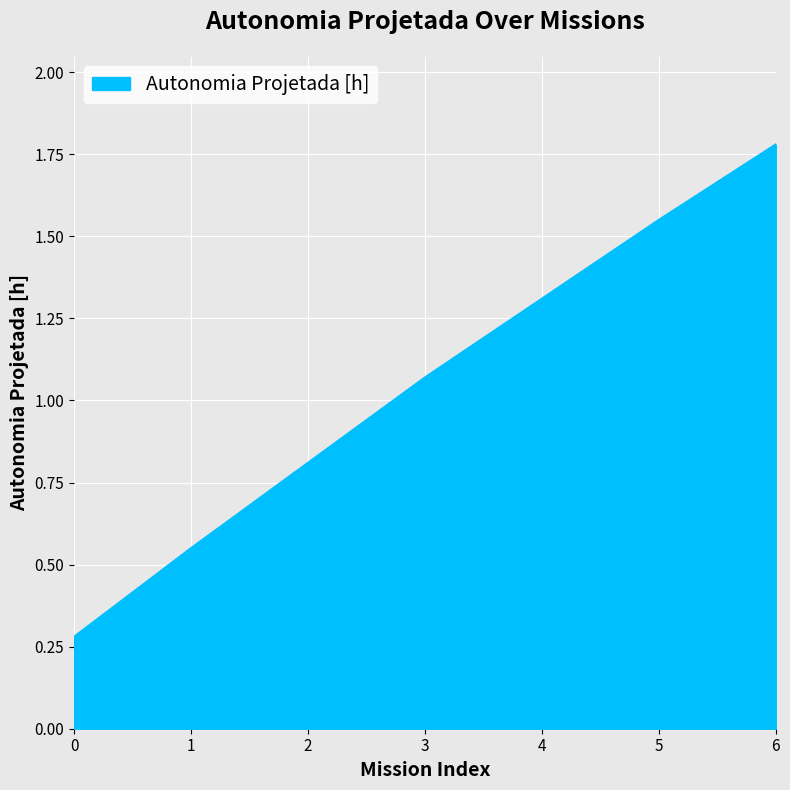

How many values are below 1?

3